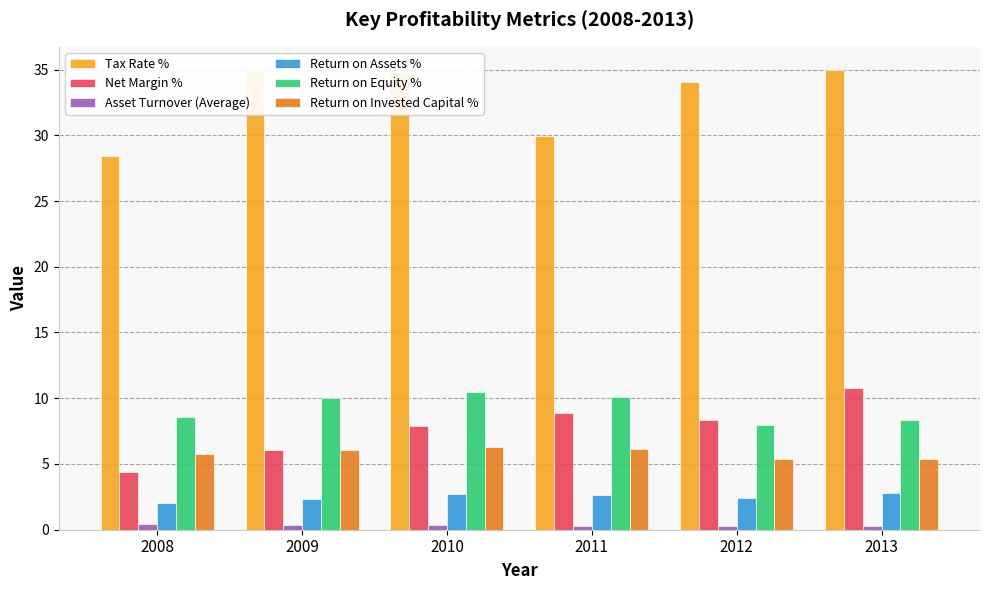

What is the maximum value for Return on Invested Capital %?

6.3